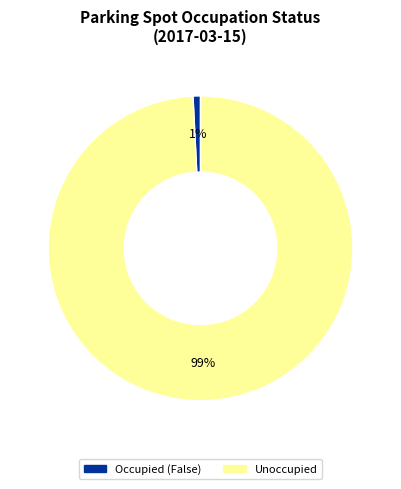

Is there a majority slice in this chart?

Yes